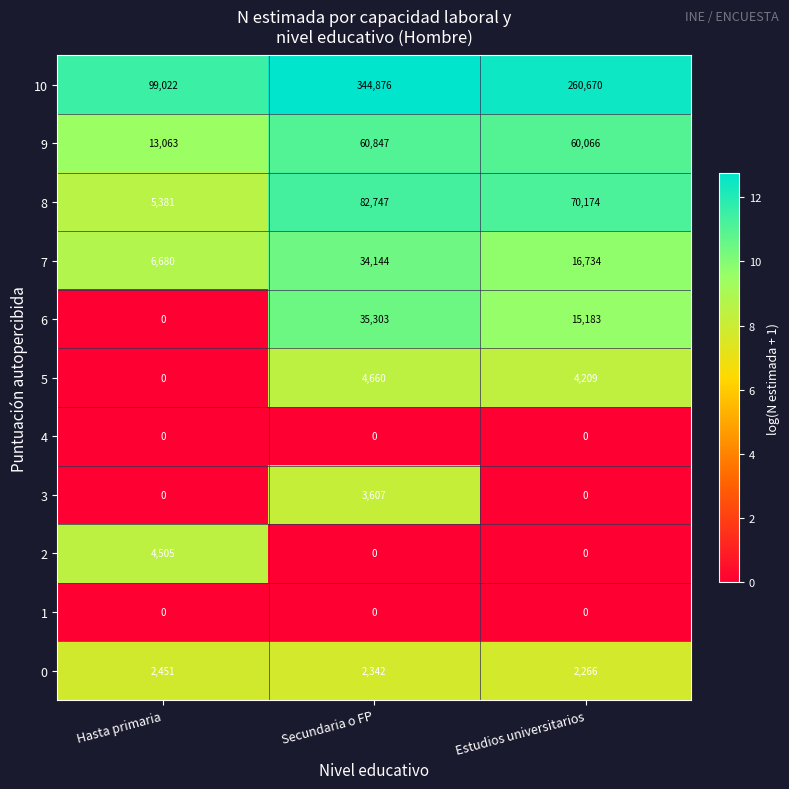

Which label corresponds to the largest value in the chart?

Secundaria o FP